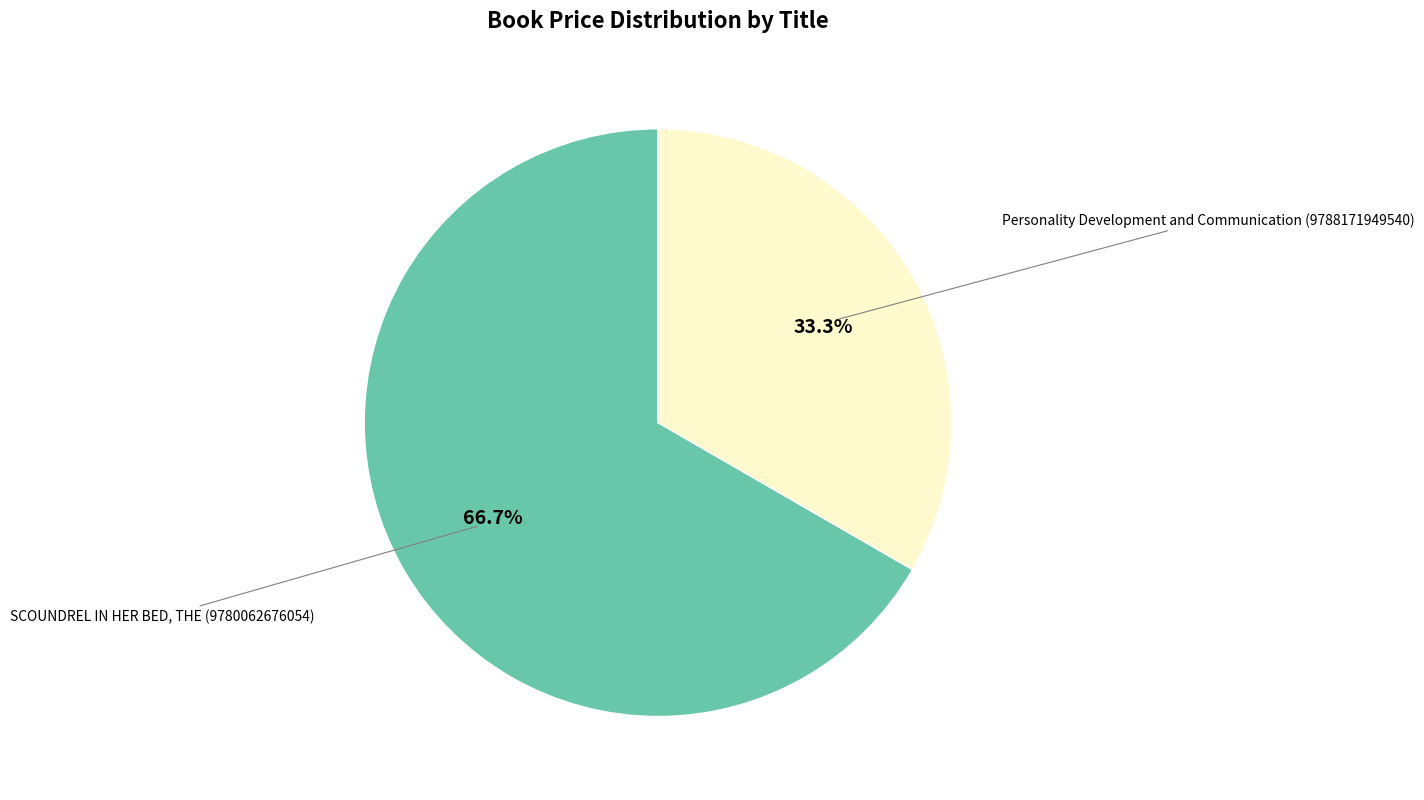

How many slices are in this pie chart?

2